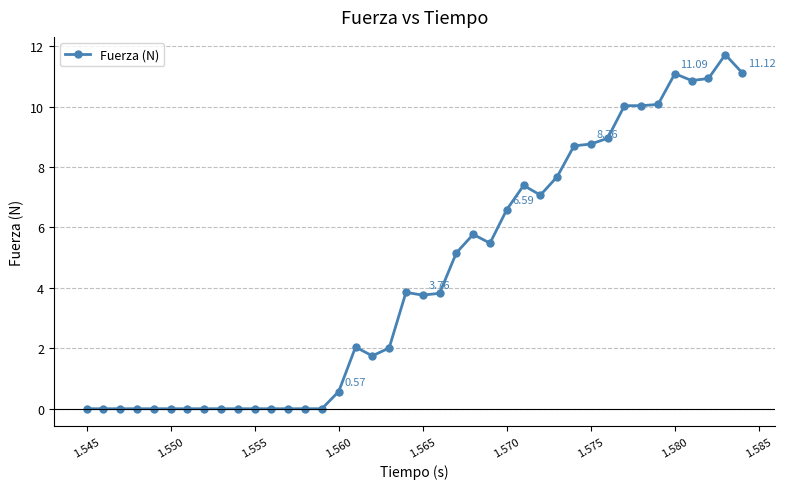

What is the value of the 23rd point from the left?

5.2